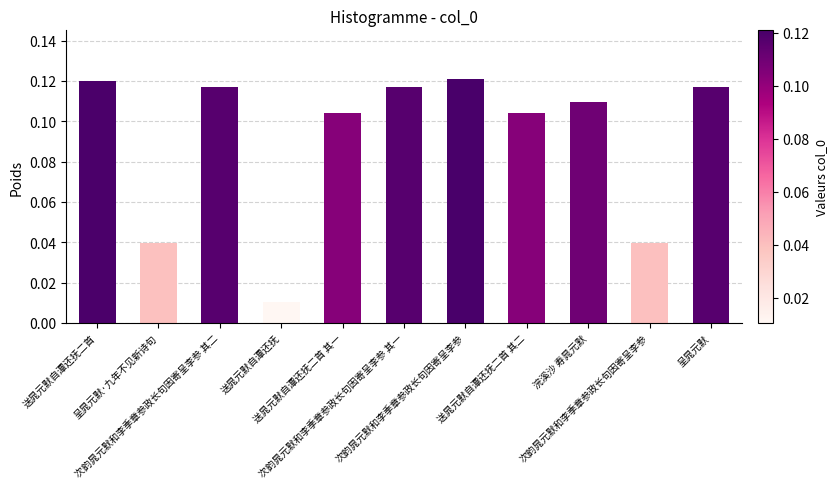

What is the difference between the maximum and minimum values?

0.1